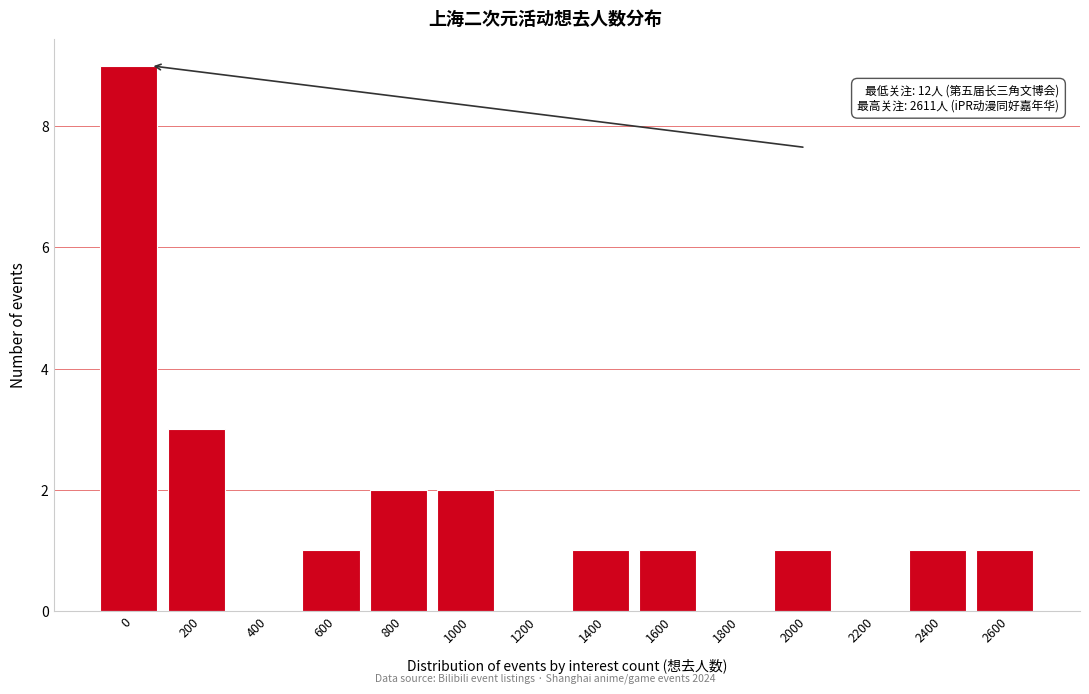

Reading left to right, what are all the values shown in this chart?

0=9	200=3	400=0	600=1	800=2	1000=2	1200=0	1400=1	1600=1	1800=0	2000=1	2200=0	2400=1	2600=1